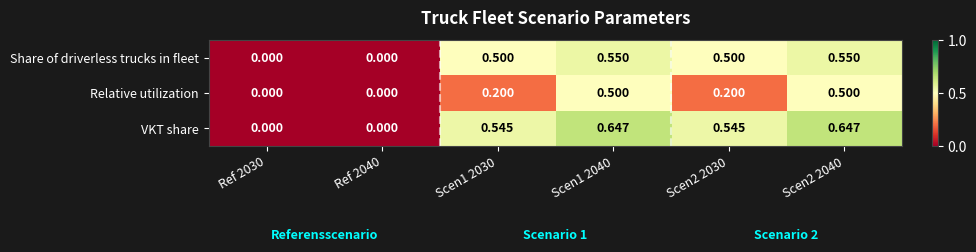

Which series has the widest spread of values?

VKT share